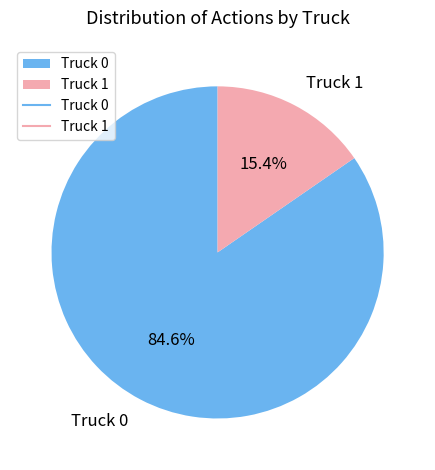

To the nearest percent, what percentage of the pie is Truck 1?

15%